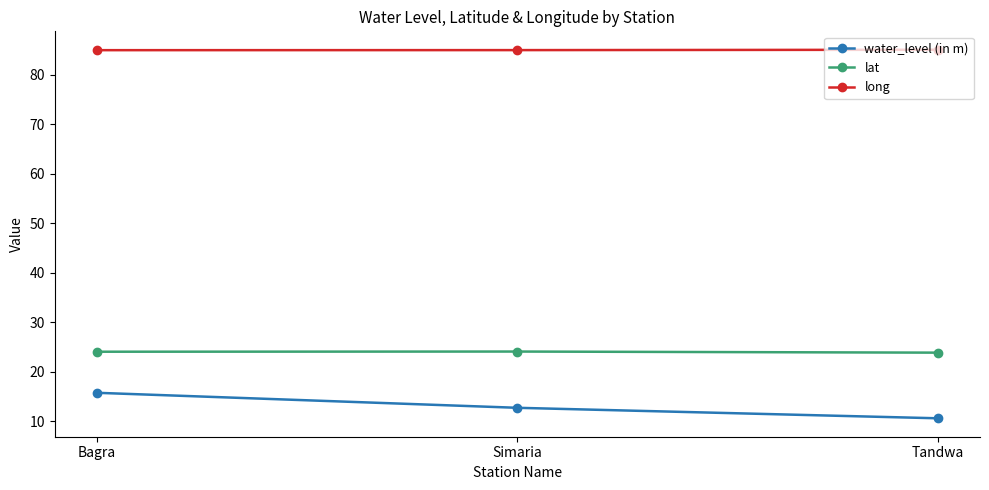

Rank the series by their maximum value, from lowest to highest.

water_level (in m), lat, long